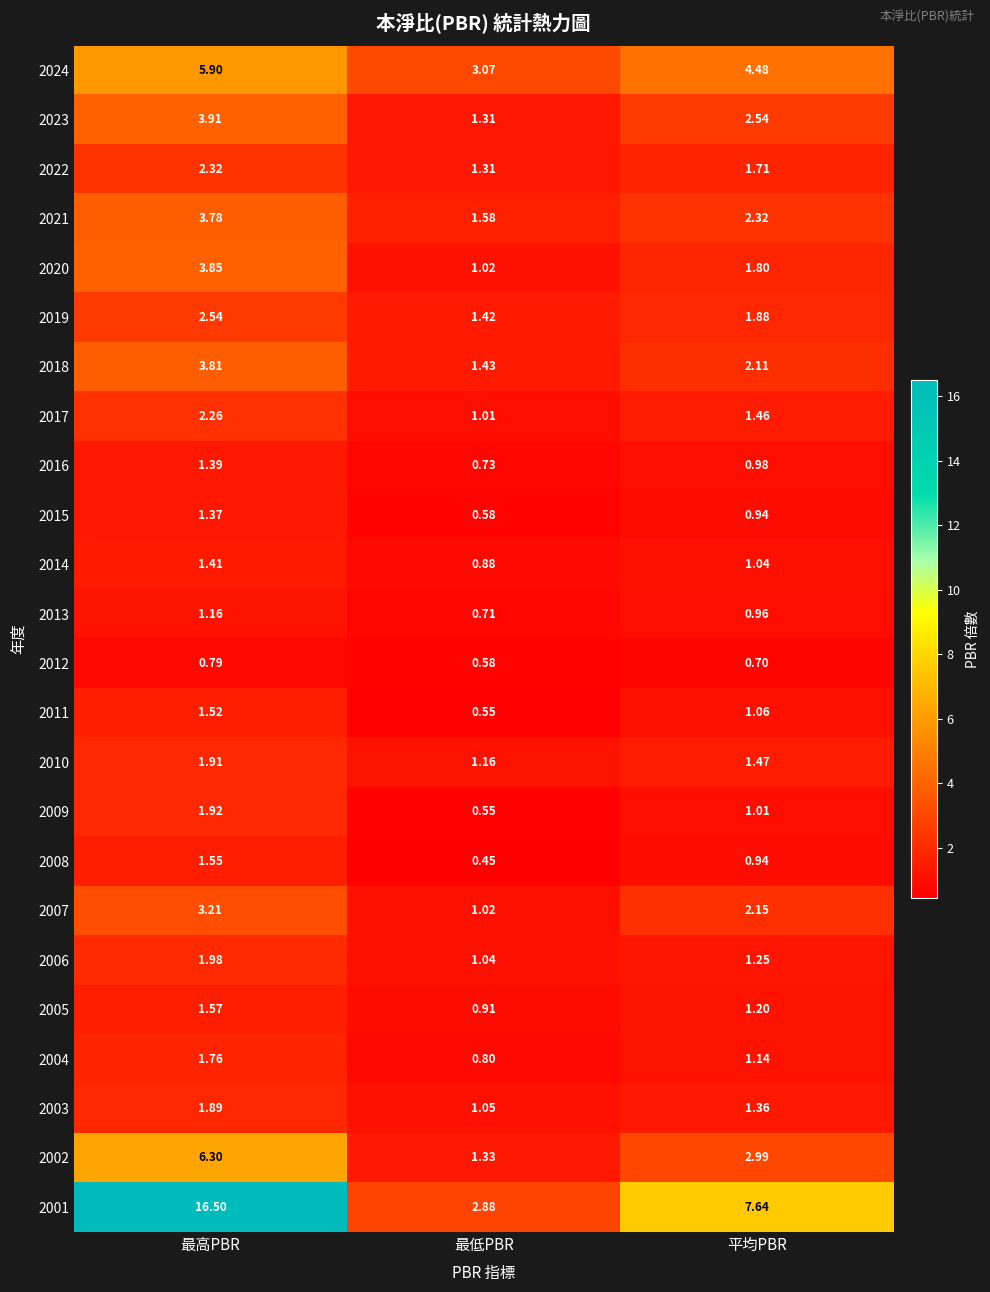

Rank the categories by 2005 value from highest to lowest.

最高PBR, 平均PBR, 最低PBR